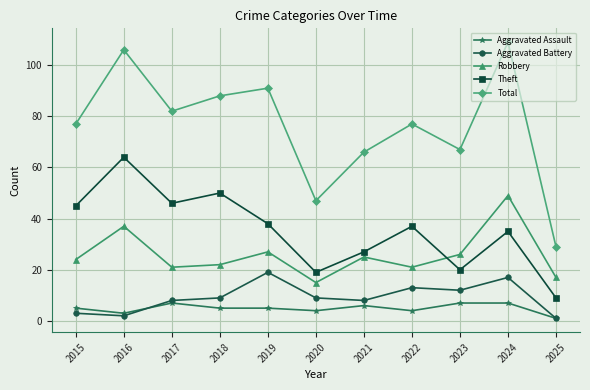

Which series has the largest range (max minus min)?

Total